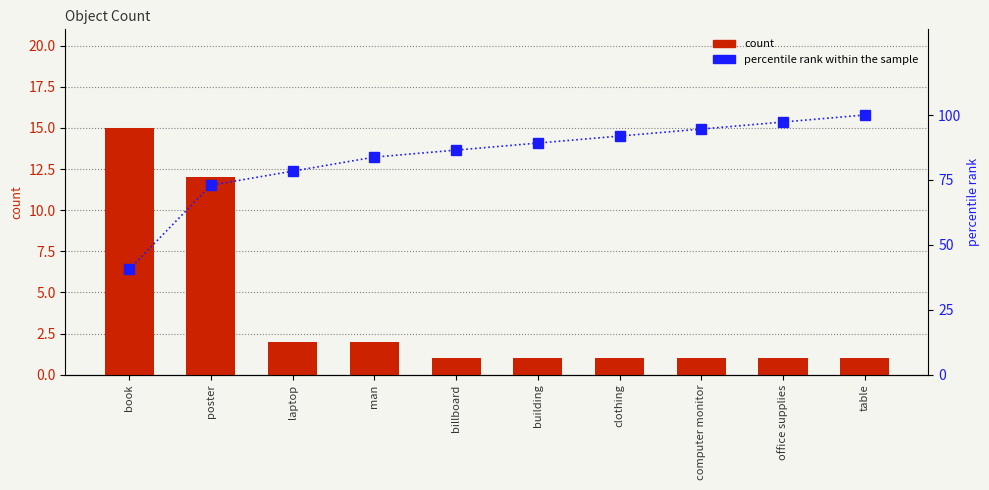

Reading left to right, what are all the values shown in this chart?

count: book=15.0	poster=12.0	laptop=2.0	man=2.0	billboard=1.0	building=1.0	clothing=1.0	computer monitor=1.0	office supplies=1.0	table=1.0
percentile rank within the sample: book=40.5	poster=73.0	laptop=78.4	man=83.8	billboard=86.5	building=89.2	clothing=91.9	computer monitor=94.6	office supplies=97.3	table=100.0